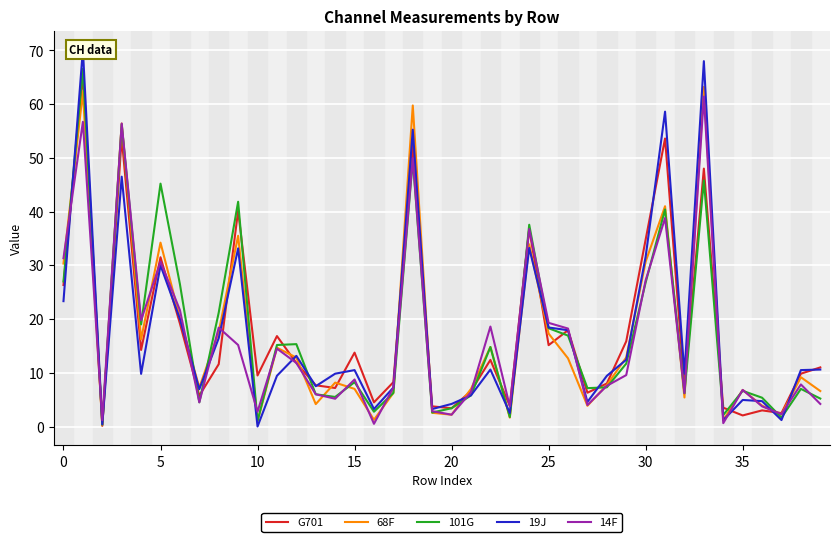

True or false: G701 has a value of 15.1 at 25.

True